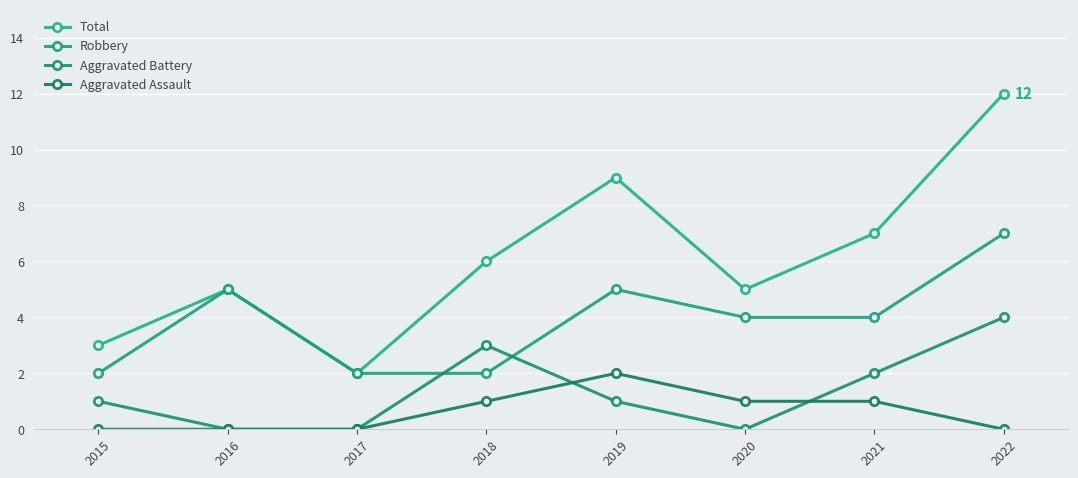

In Aggravated Battery, how many points are lower than both neighbors (excluding endpoints)?

1